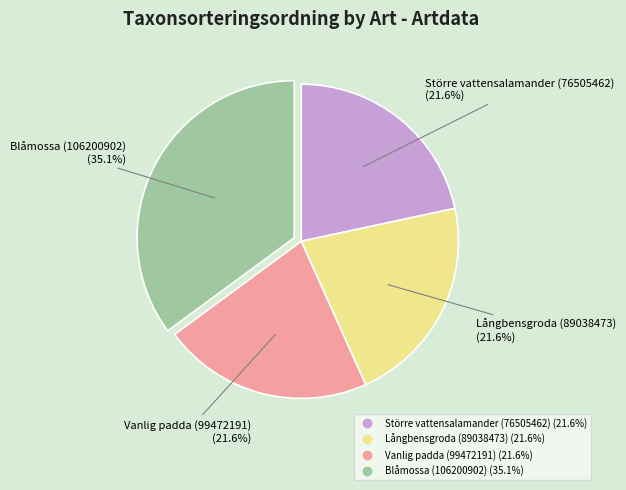

Is it true that Långbensgroda (89038473) is 14% of the pie?

False